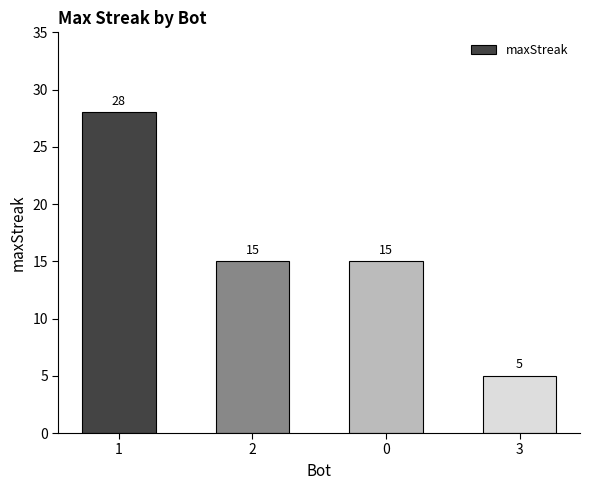

The chart shows a value of 15 at 2. True or false?

True